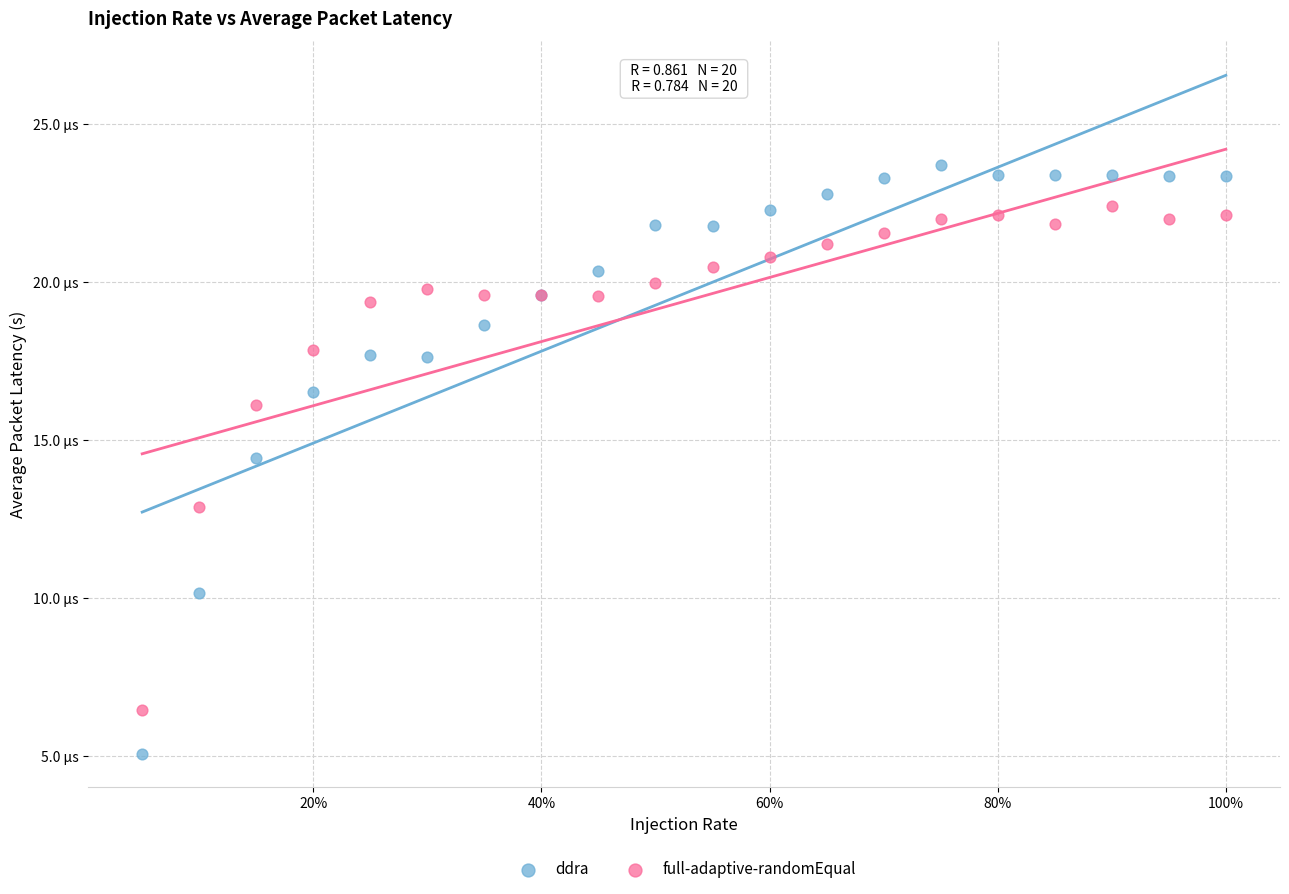

What are all the series names shown in the legend?

ddra, full-adaptive-randomEqual